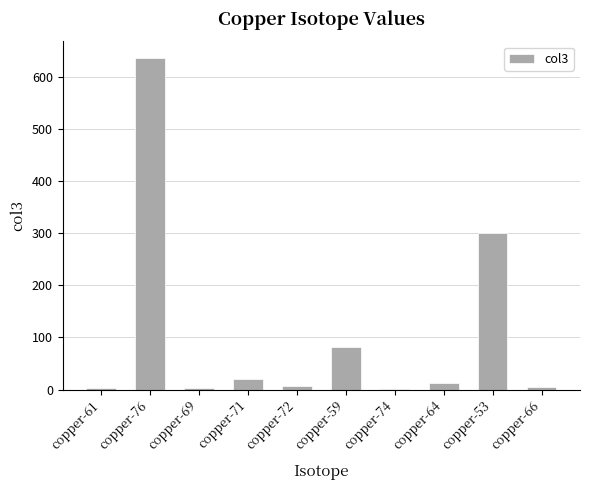

At which label is the value closest to 319?

copper-53